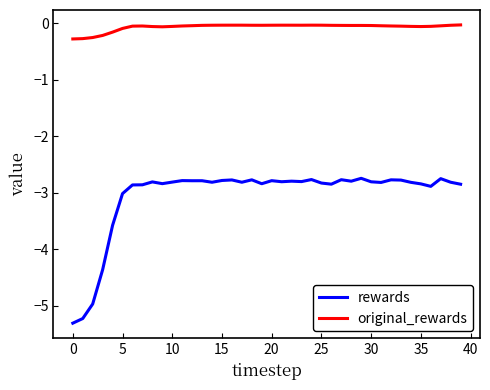

What is the difference between the maximum and minimum values in the rewards series?

2.6